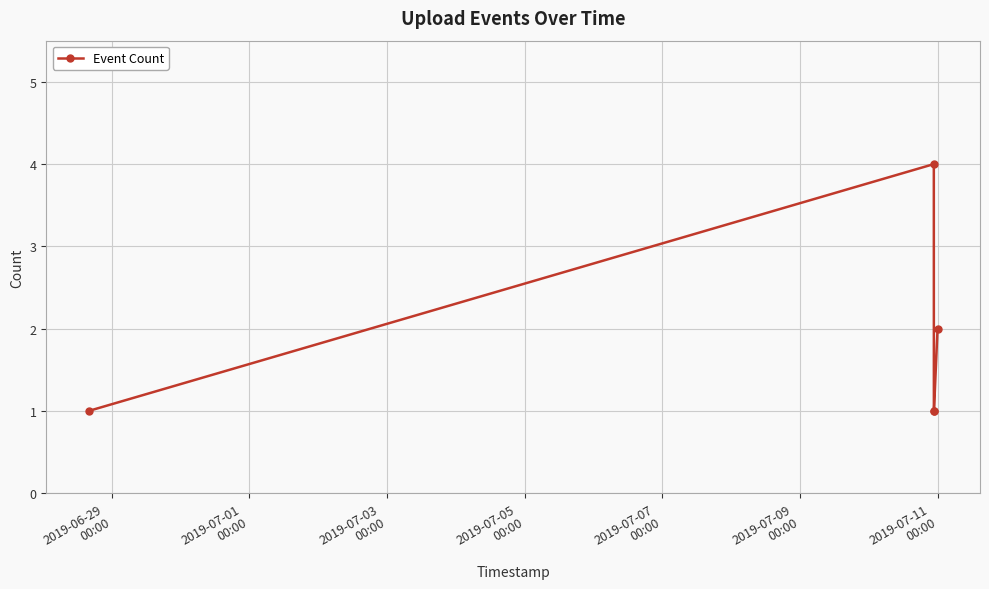

What is the difference between the maximum and minimum values?

3